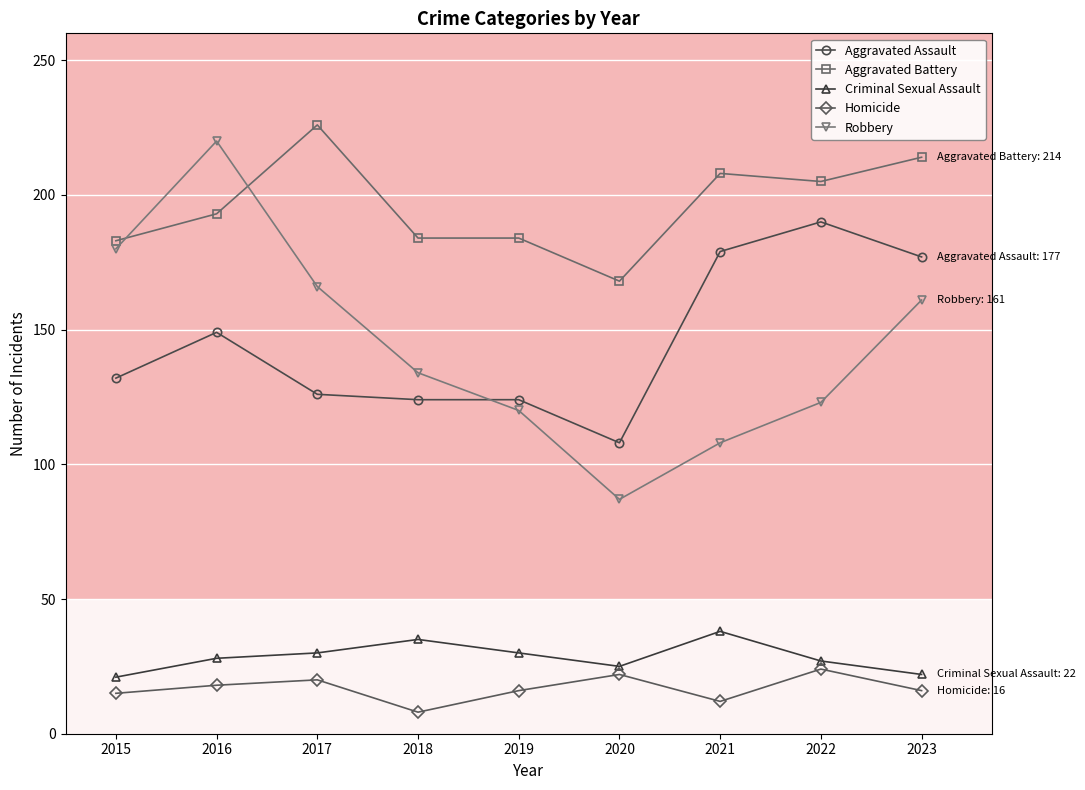

True or false: Aggravated Assault and Homicide intersect in this chart.

False